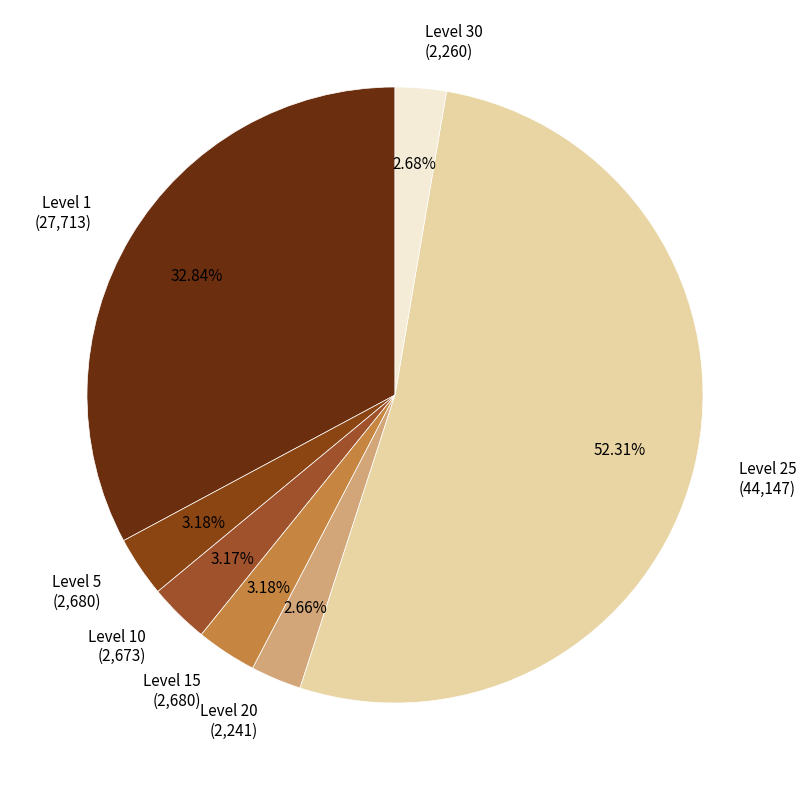

Which has a higher value, Level 20 (2,241) or Level 1 (27,713)?

Level 1 (27,713)